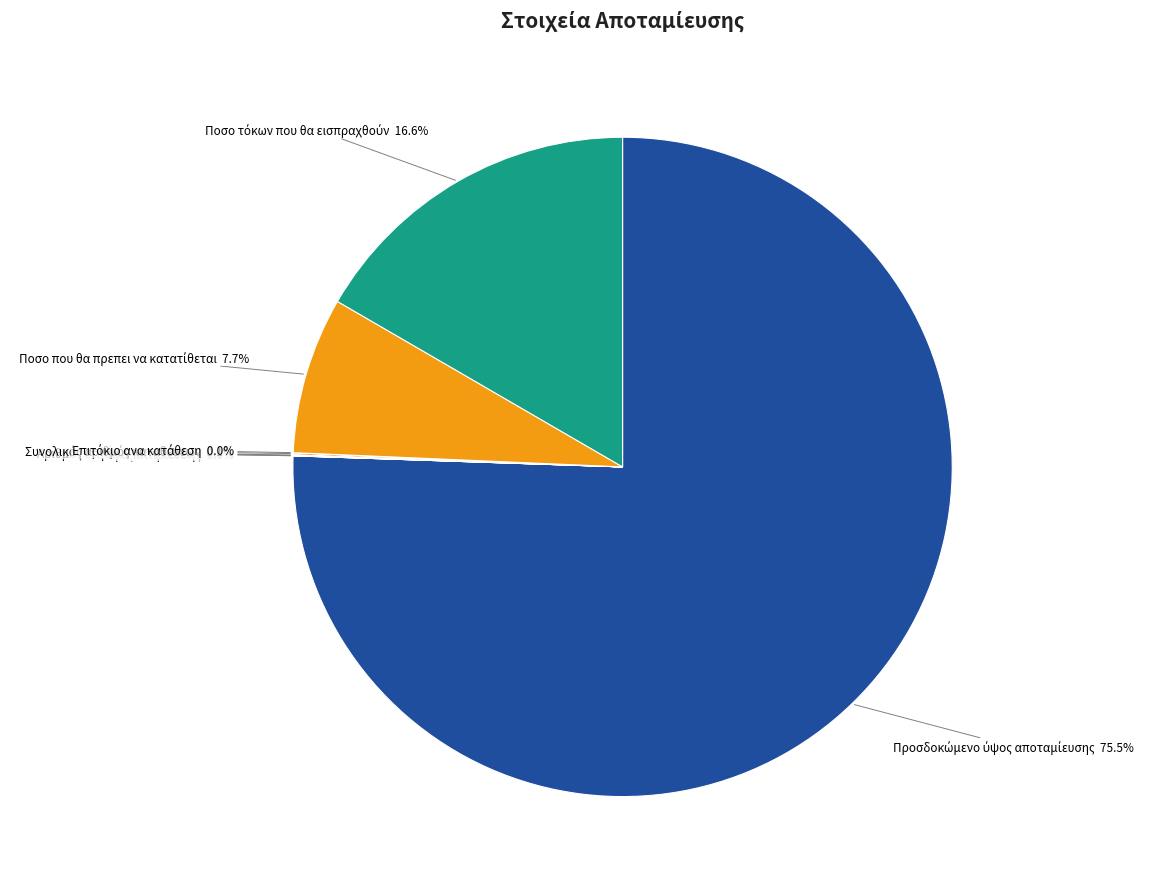

Does any single category account for the majority?

Yes